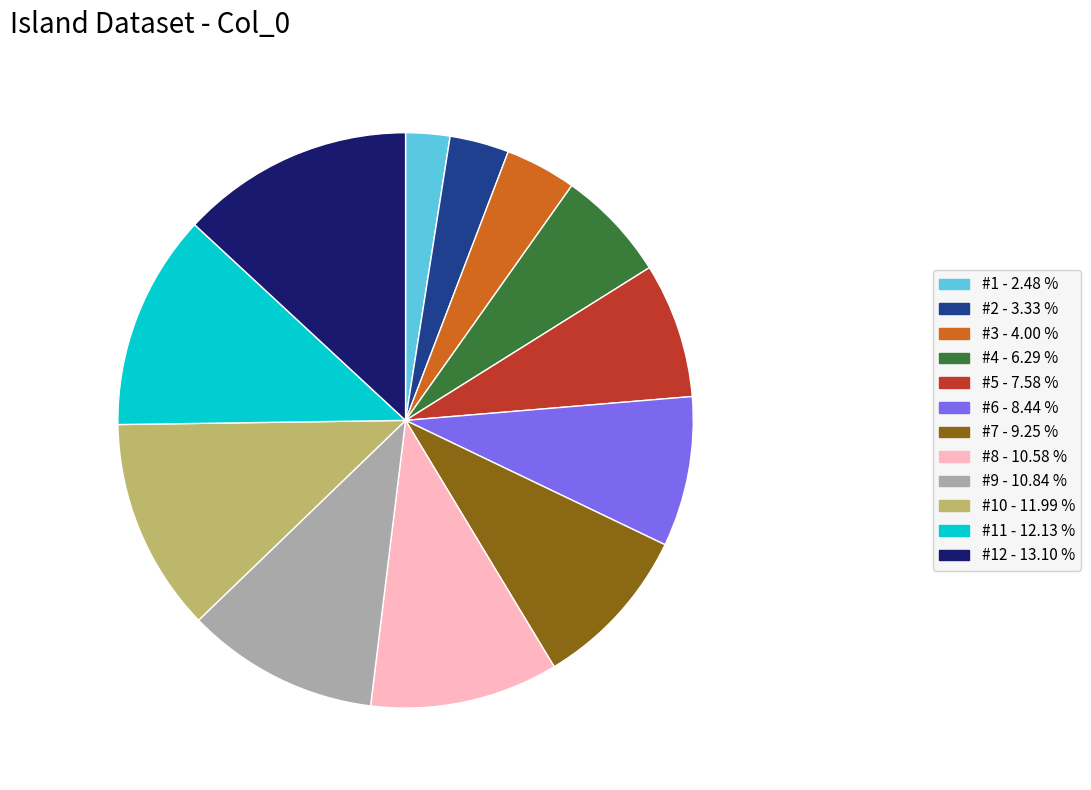

Is the sum of #7 - 9.25 % and #9 - 10.84 % greater than half?

No